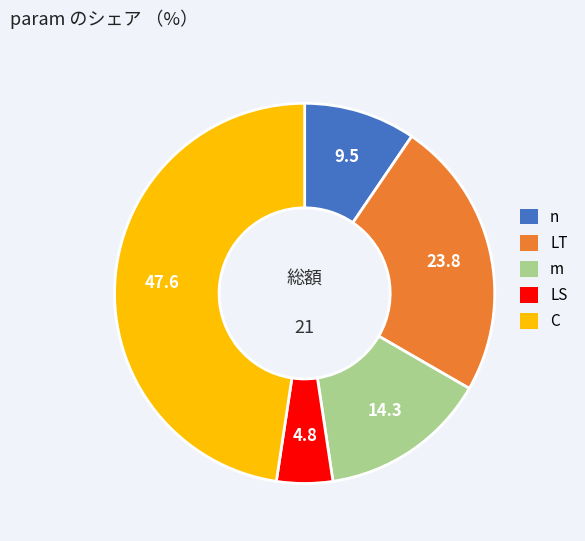

Is it true that m is 26% of the pie?

False